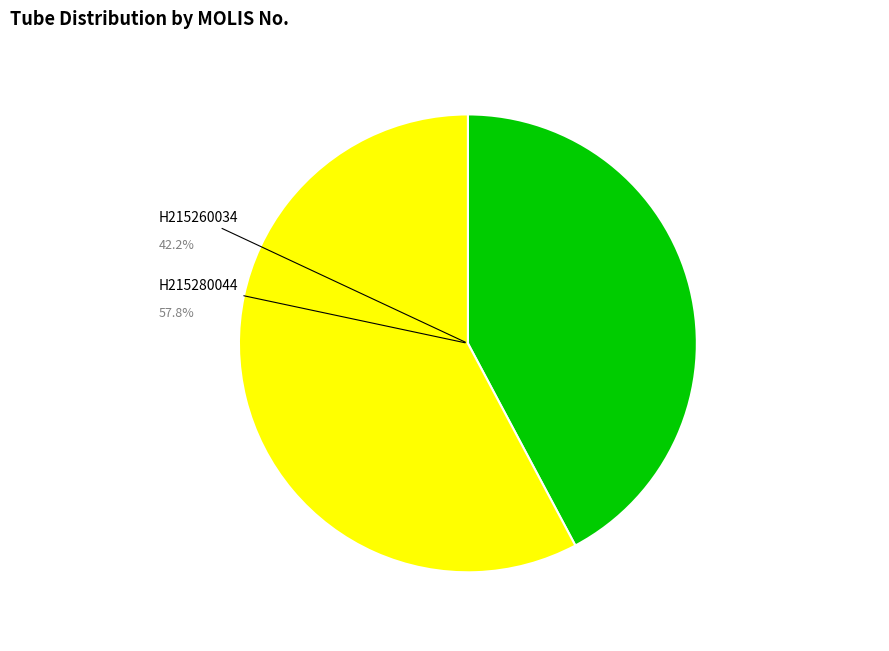

Is there a majority slice in this chart?

Yes